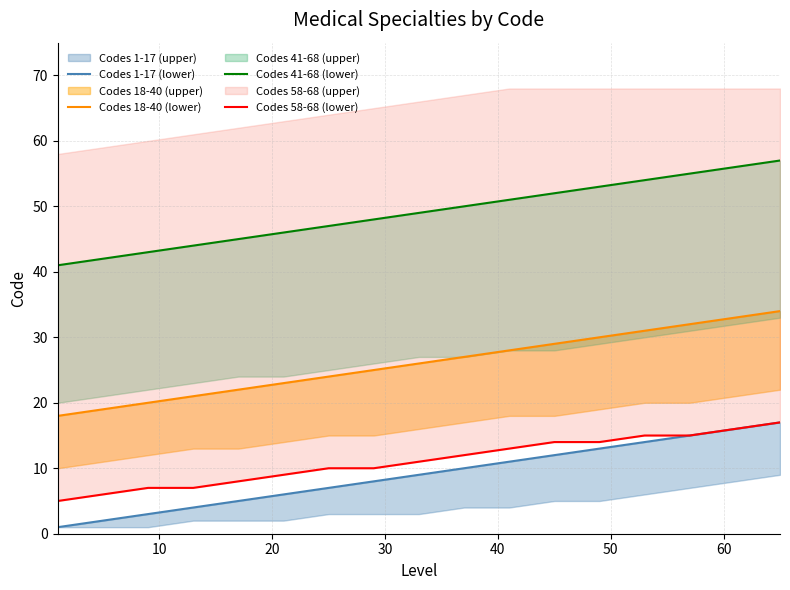

What is the sum of all Codes 1-17 (lower) values?

153